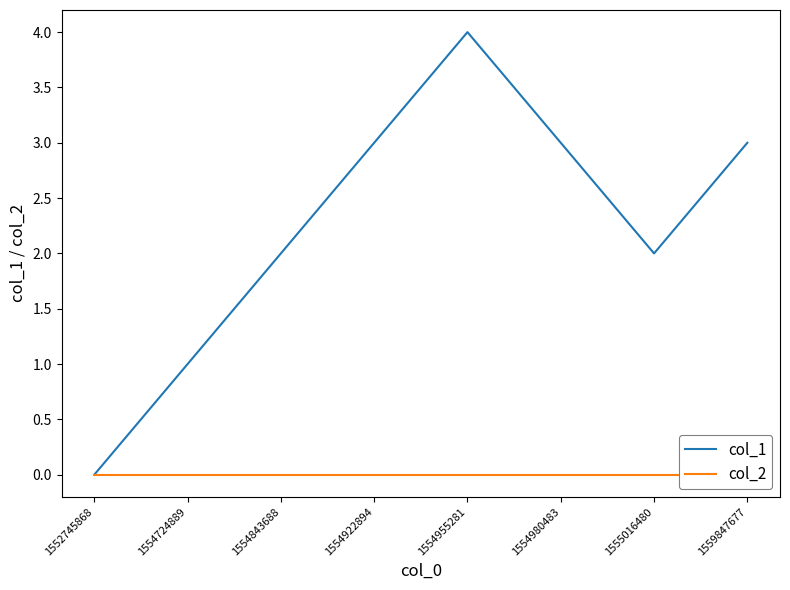

Where is col_2 nearest to the value 0?

1552745868